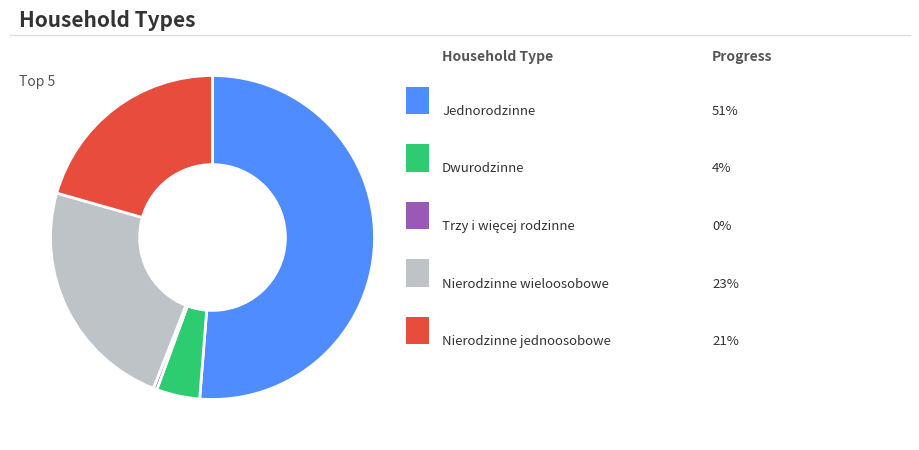

Is there a majority slice in this chart?

Yes